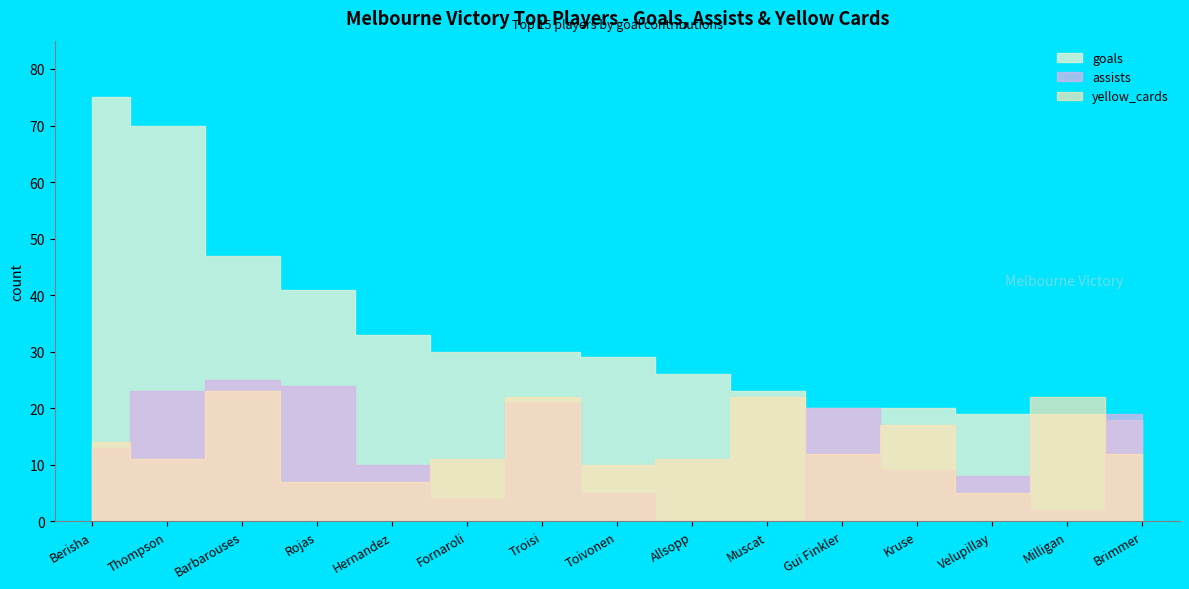

At which category is the sum across all series the highest?

Thompson